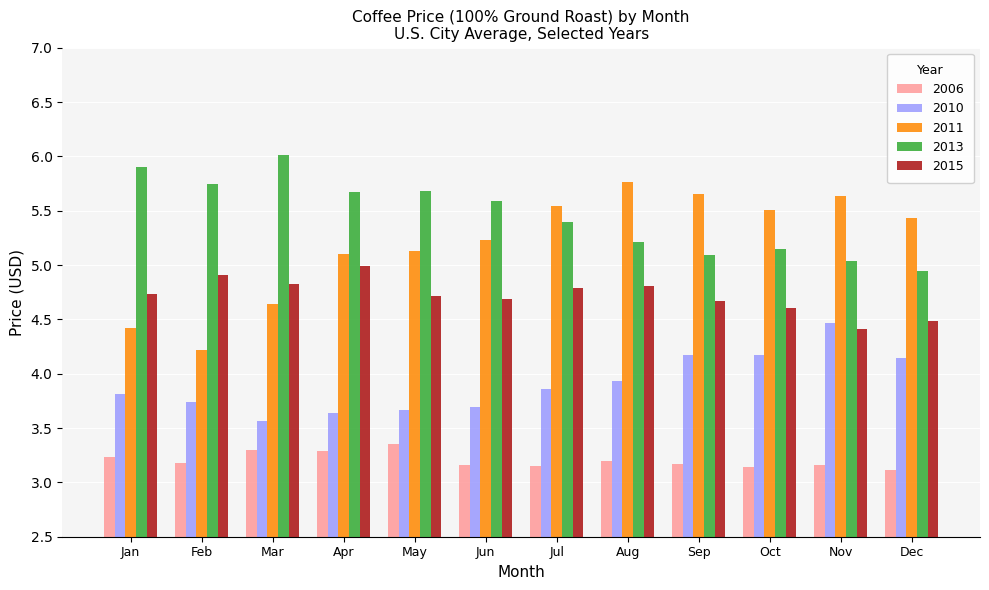

Rank the series by their maximum value, from lowest to highest.

2006, 2010, 2015, 2011, 2013